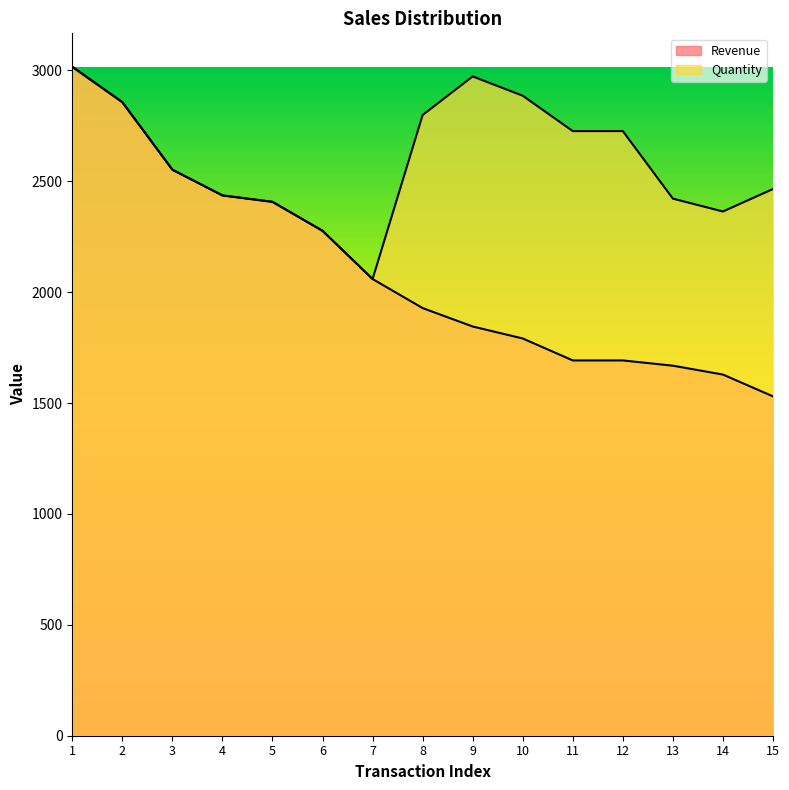

The Quantity series shows 2726.0 at 11. True or false?

True